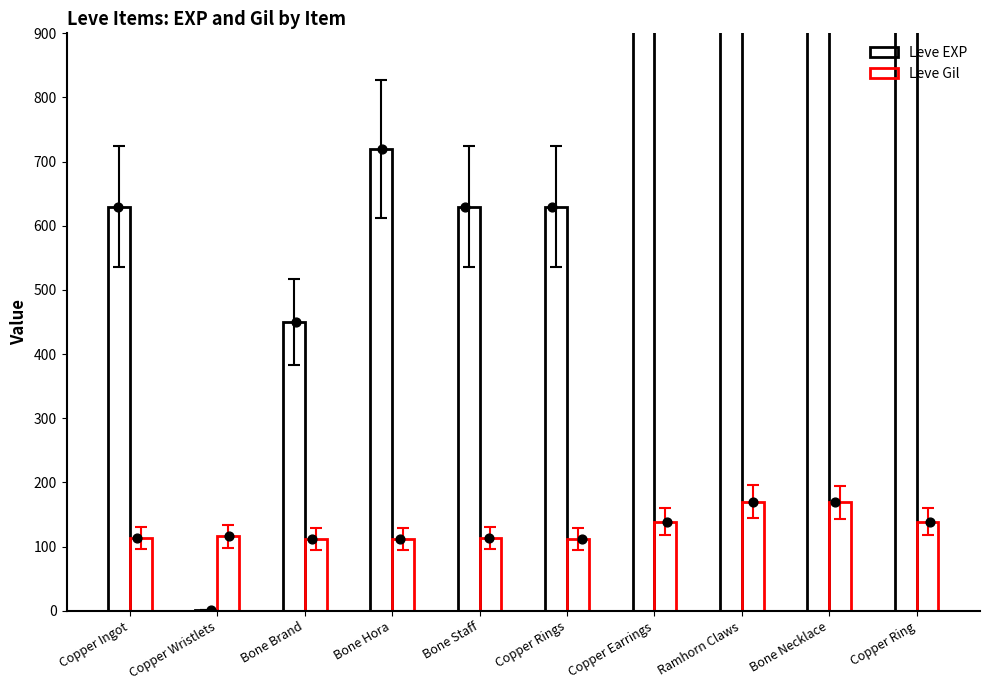

At which category is the sum across all series the highest?

Copper Earrings